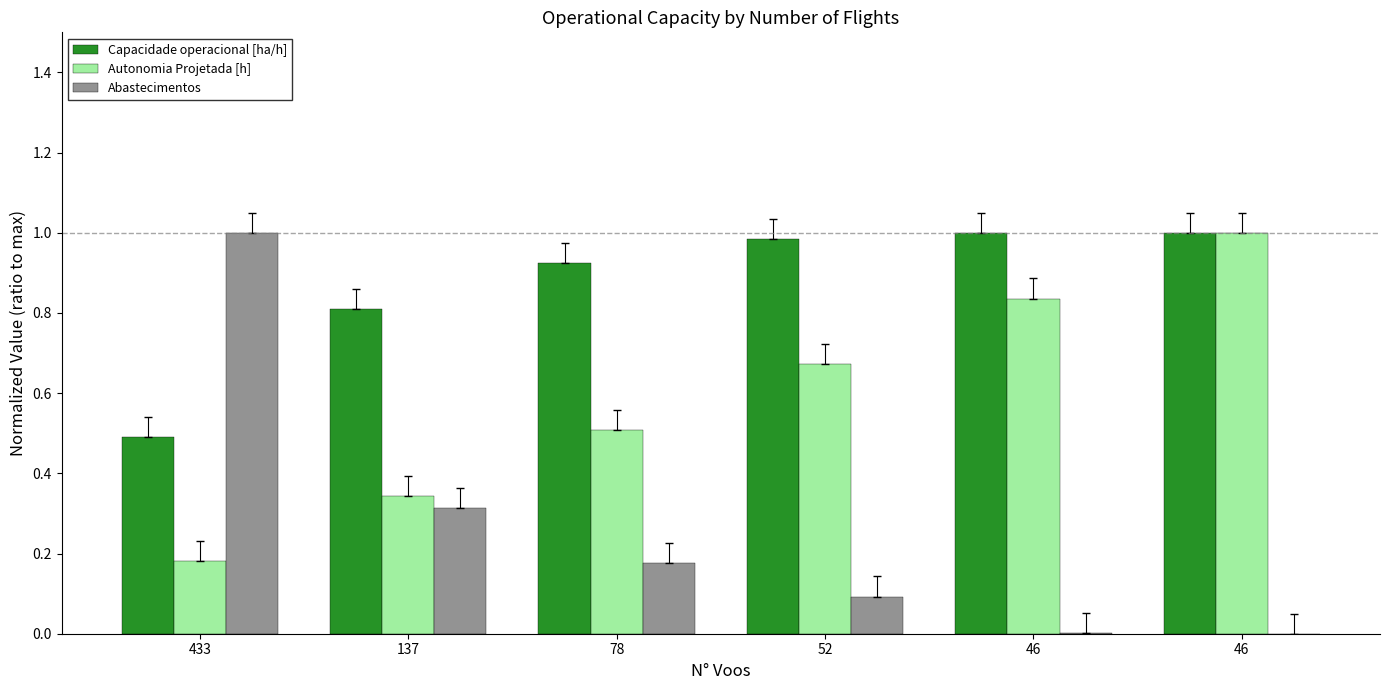

What are all the series names shown in the legend?

Capacidade operacional [ha/h], Autonomia Projetada [h], Abastecimentos